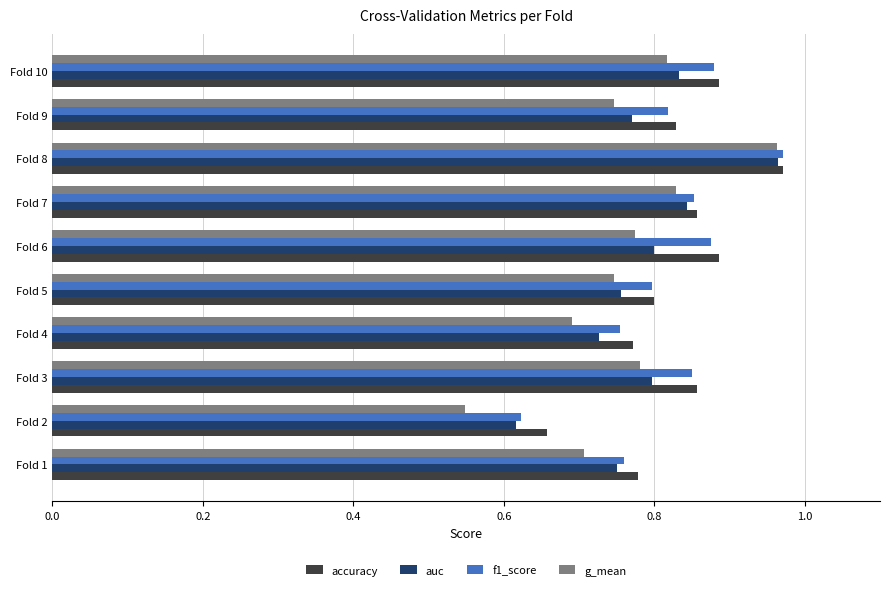

How many auc values are between 0 and 1?

10